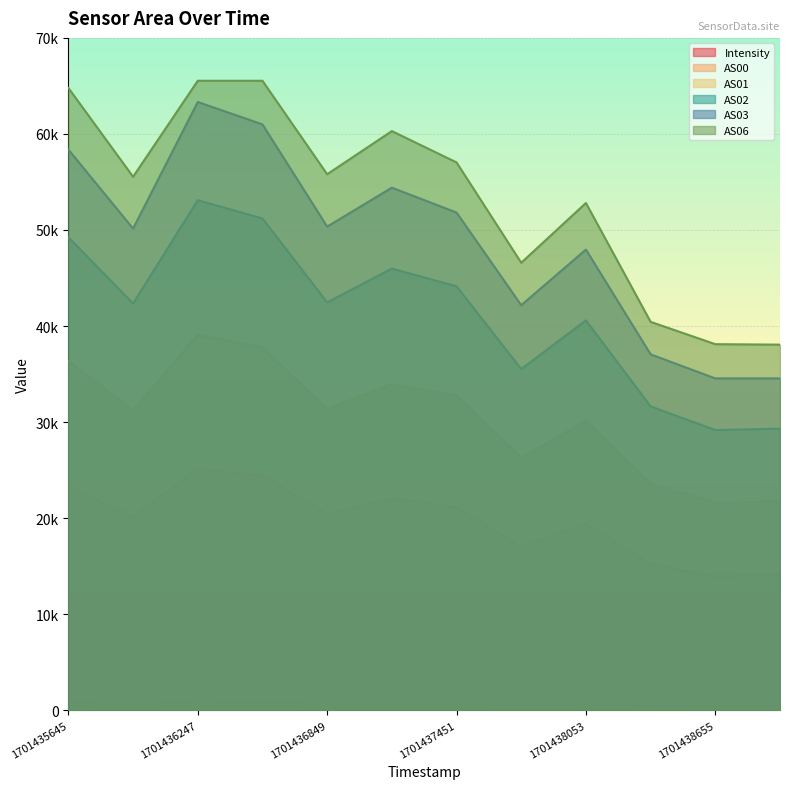

Which has a higher value, 1701436247 or 1701437752?

1701436247